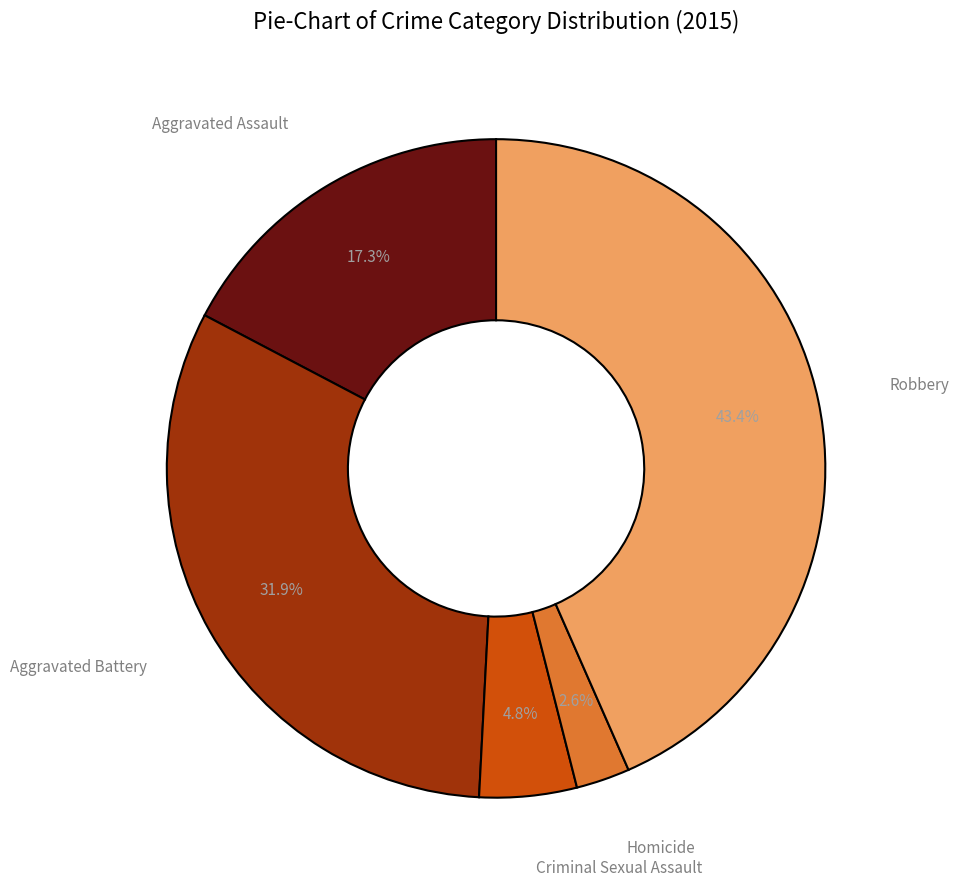

Is there any slice that represents more than half of the pie?

No